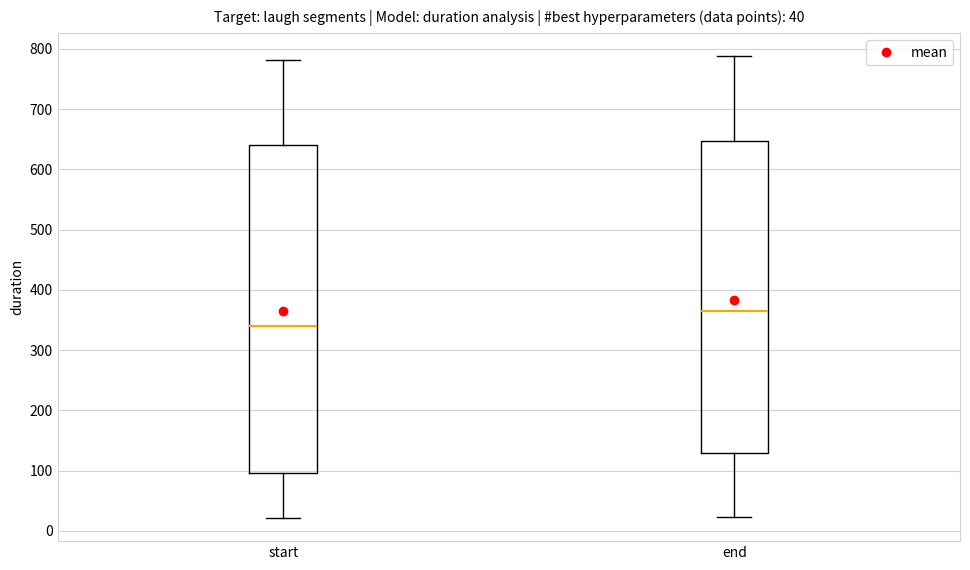

Comparing the boxes themselves (not the whiskers), which one is the tallest?

start